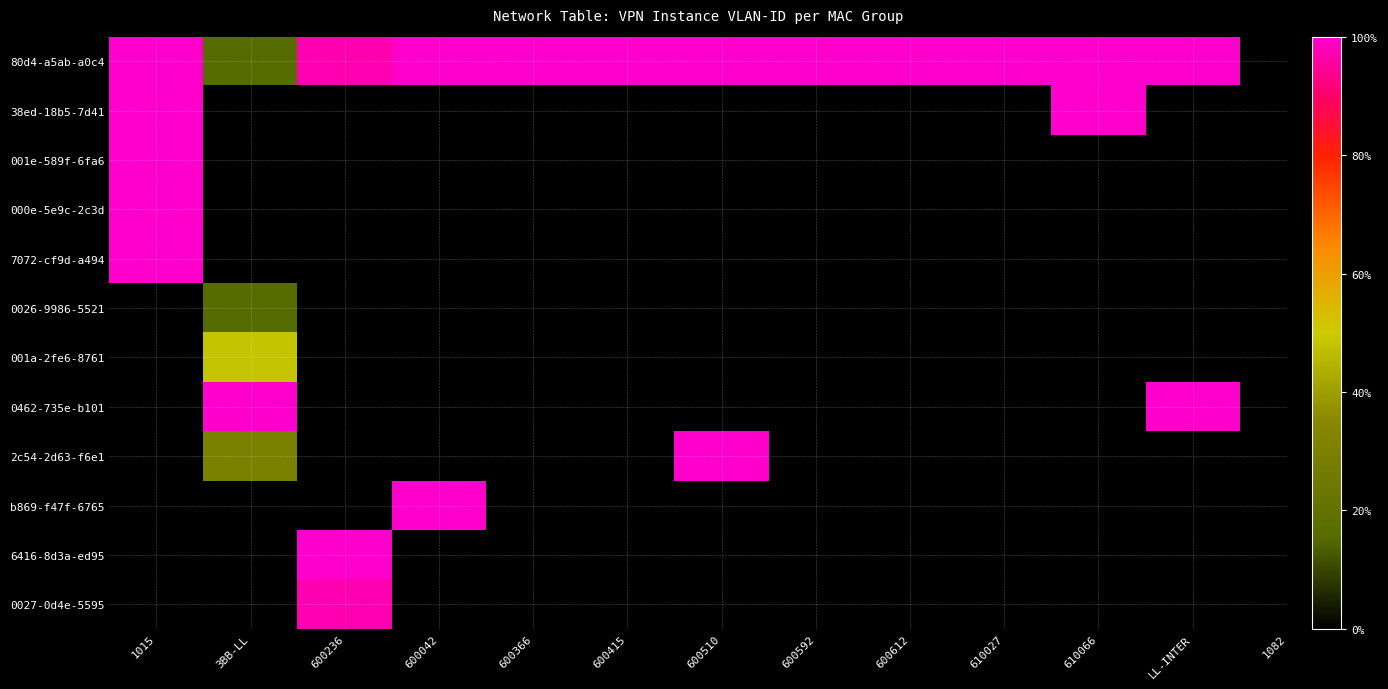

Reading right to left, transcribe all the data shown in this chart.

80d4-a5ab-a0c4: LL-INTER=1.0	610066=1.0	610027=1.0	600612=1.0	600592=1.0	600510=1.0	600415=1.0	600366=1.0	600042=1.0	600236=1.0	3BB-LL=0.2	1015=1.0
38ed-18b5-7d41: LL-INTER=0.0	610066=1.0	610027=0.0	600612=0.0	600592=0.0	600510=0.0	600415=0.0	600366=0.0	600042=0.0	600236=0.0	3BB-LL=0.0	1015=1.0
001e-589f-6fa6: LL-INTER=0.0	610066=0.0	610027=0.0	600612=0.0	600592=0.0	600510=0.0	600415=0.0	600366=0.0	600042=0.0	600236=0.0	3BB-LL=0.0	1015=1.0
000e-5e9c-2c3d: LL-INTER=0.0	610066=0.0	610027=0.0	600612=0.0	600592=0.0	600510=0.0	600415=0.0	600366=0.0	600042=0.0	600236=0.0	3BB-LL=0.0	1015=1.0
7072-cf9d-a494: LL-INTER=0.0	610066=0.0	610027=0.0	600612=0.0	600592=0.0	600510=0.0	600415=0.0	600366=0.0	600042=0.0	600236=0.0	3BB-LL=0.0	1015=1.0
0026-9986-5521: LL-INTER=0.0	610066=0.0	610027=0.0	600612=0.0	600592=0.0	600510=0.0	600415=0.0	600366=0.0	600042=0.0	600236=0.0	3BB-LL=0.2	1015=0.0
001a-2fe6-8761: LL-INTER=0.0	610066=0.0	610027=0.0	600612=0.0	600592=0.0	600510=0.0	600415=0.0	600366=0.0	600042=0.0	600236=0.0	3BB-LL=0.5	1015=0.0
0462-735e-b101: LL-INTER=1.0	610066=0.0	610027=0.0	600612=0.0	600592=0.0	600510=0.0	600415=0.0	600366=0.0	600042=0.0	600236=0.0	3BB-LL=1.0	1015=0.0
2c54-2d63-f6e1: LL-INTER=0.0	610066=0.0	610027=0.0	600612=0.0	600592=0.0	600510=1.0	600415=0.0	600366=0.0	600042=0.0	600236=0.0	3BB-LL=0.3	1015=0.0
b869-f47f-6765: LL-INTER=0.0	610066=0.0	610027=0.0	600612=0.0	600592=0.0	600510=0.0	600415=0.0	600366=0.0	600042=1.0	600236=0.0	3BB-LL=0.0	1015=0.0
6416-8d3a-ed95: LL-INTER=0.0	610066=0.0	610027=0.0	600612=0.0	600592=0.0	600510=0.0	600415=0.0	600366=0.0	600042=0.0	600236=1.0	3BB-LL=0.0	1015=0.0
0027-0d4e-5595: LL-INTER=0.0	610066=0.0	610027=0.0	600612=0.0	600592=0.0	600510=0.0	600415=0.0	600366=0.0	600042=0.0	600236=1.0	3BB-LL=0.0	1015=0.0